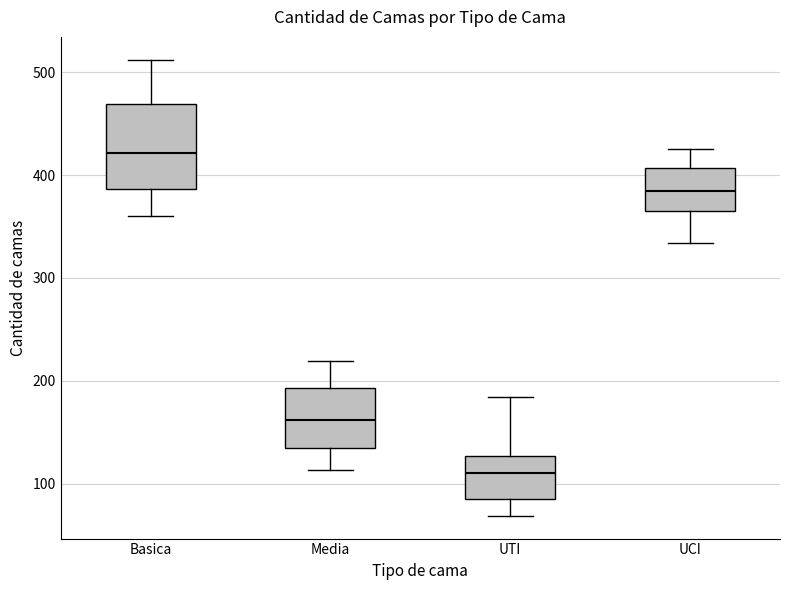

Which box is the tallest, from its lower edge to its upper edge?

Basica